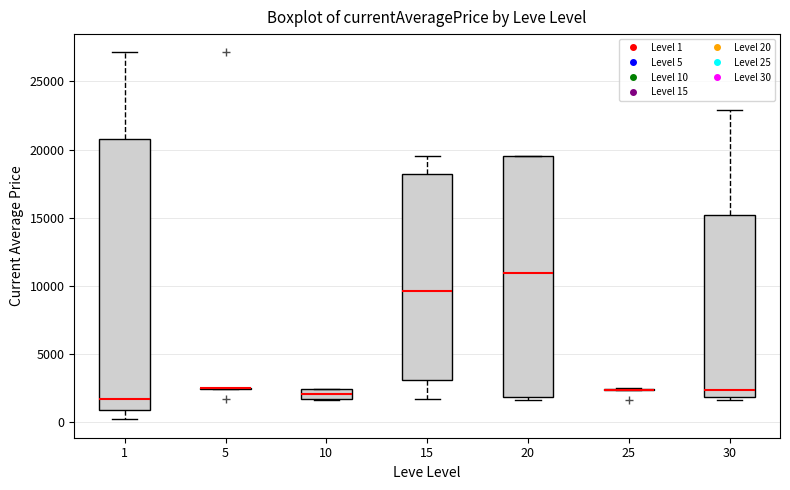

Where does the median line of the box at x = 15 sit on the y-axis? The values are not printed on the chart, so give them approximately, as read against the axis.

9500